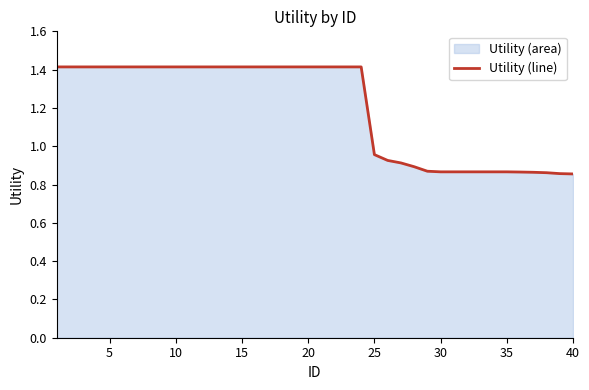

Does the chart display data point markers on the line(s)?

No